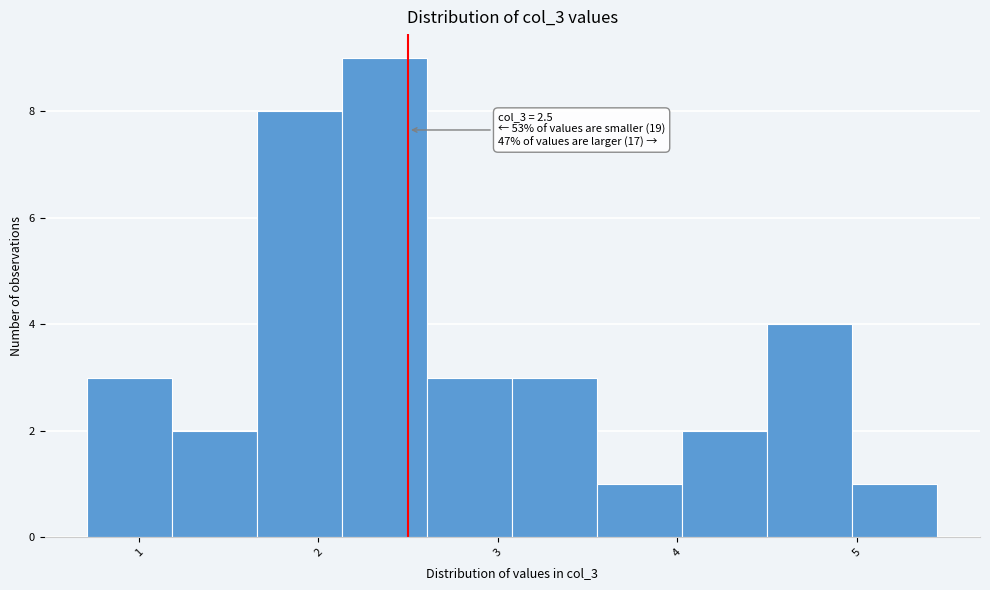

Which range on the x-axis has the tallest bar?

2.1 to 2.6